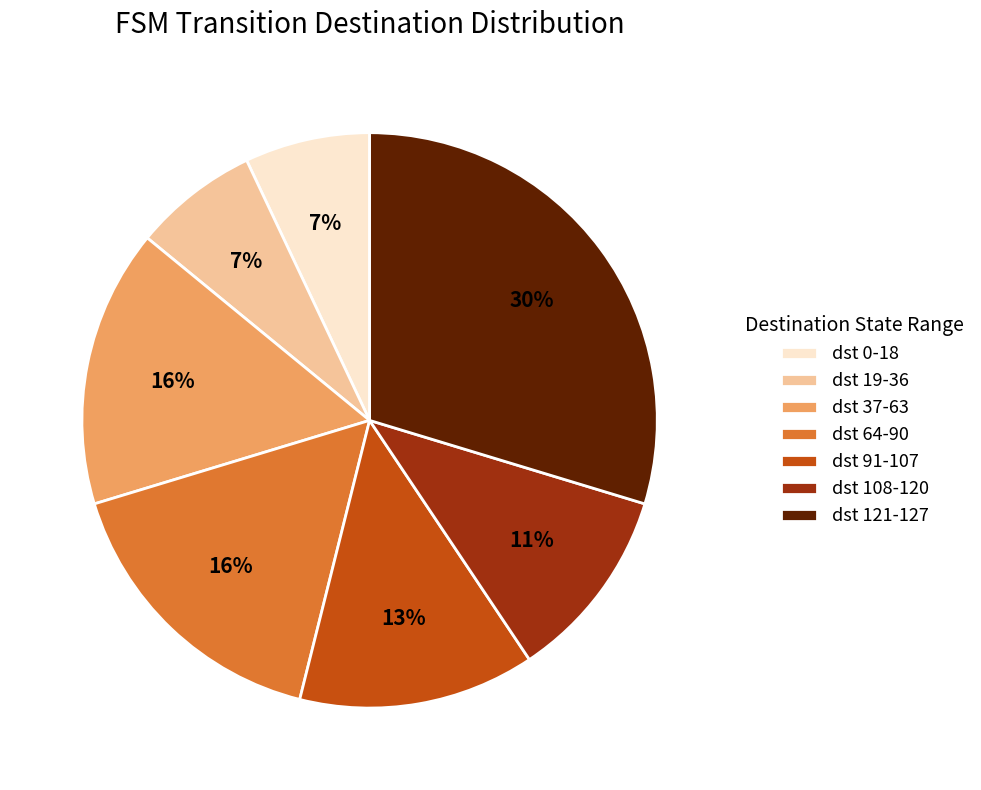

Which category has the biggest portion of the pie?

dst 121-127